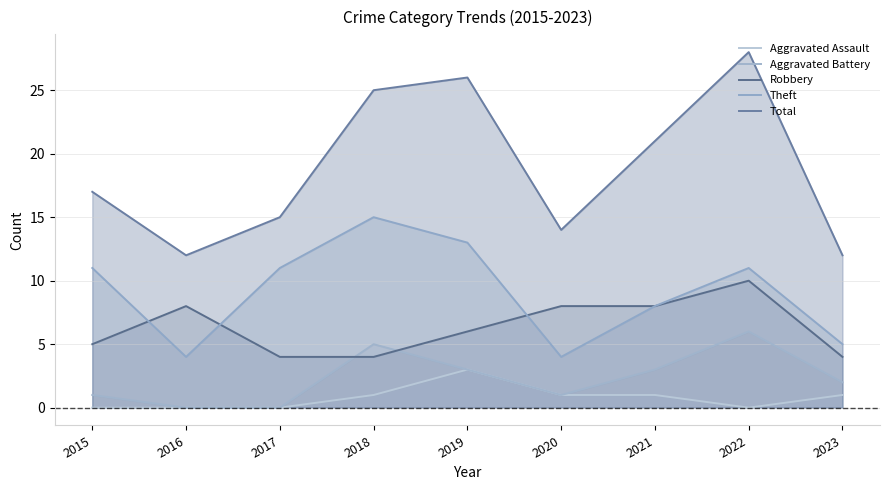

What is the value of the Aggravated Assault point at the 6th from the left?

1